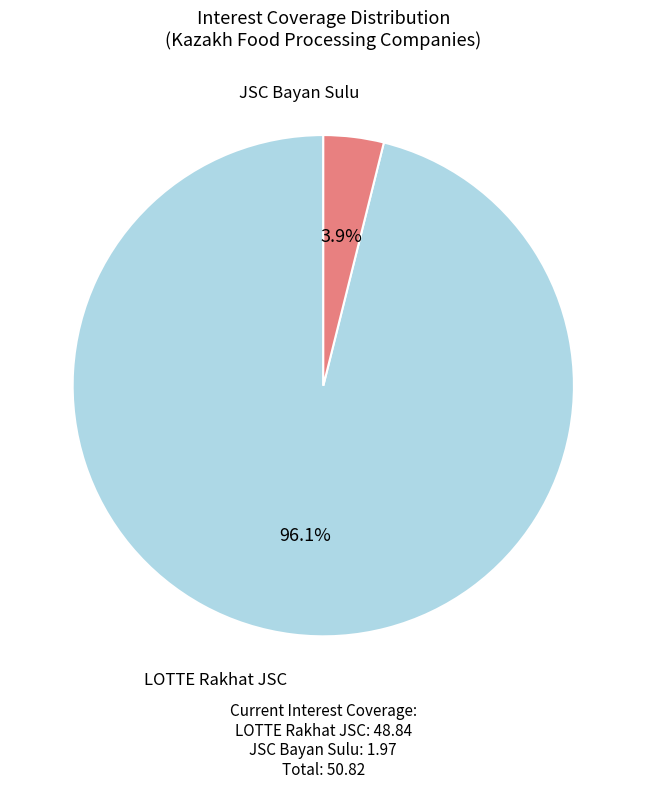

Is there any slice that represents more than half of the pie?

Yes